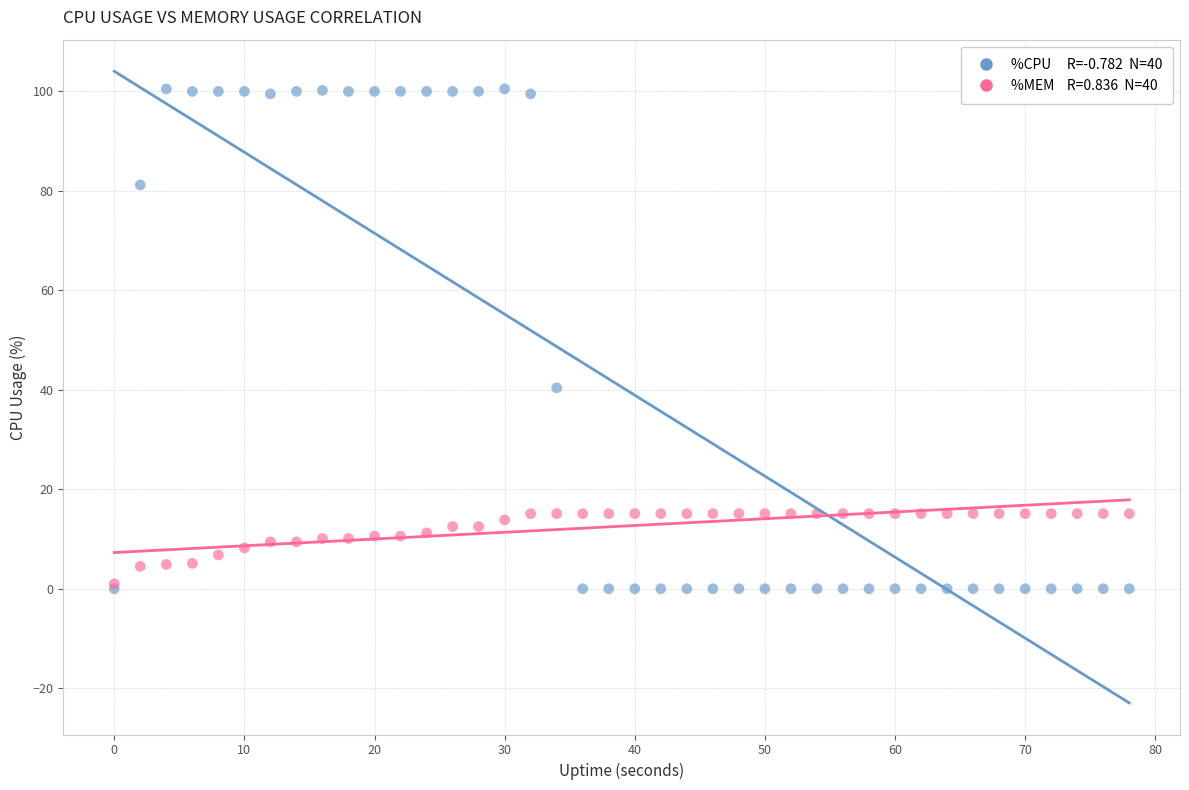

Across all series, what Y value is closest to 50?

40.4